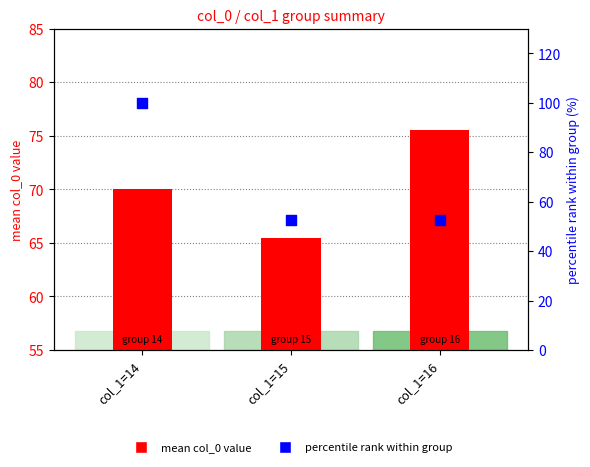

At how many categories does at least one series exceed 53?

3